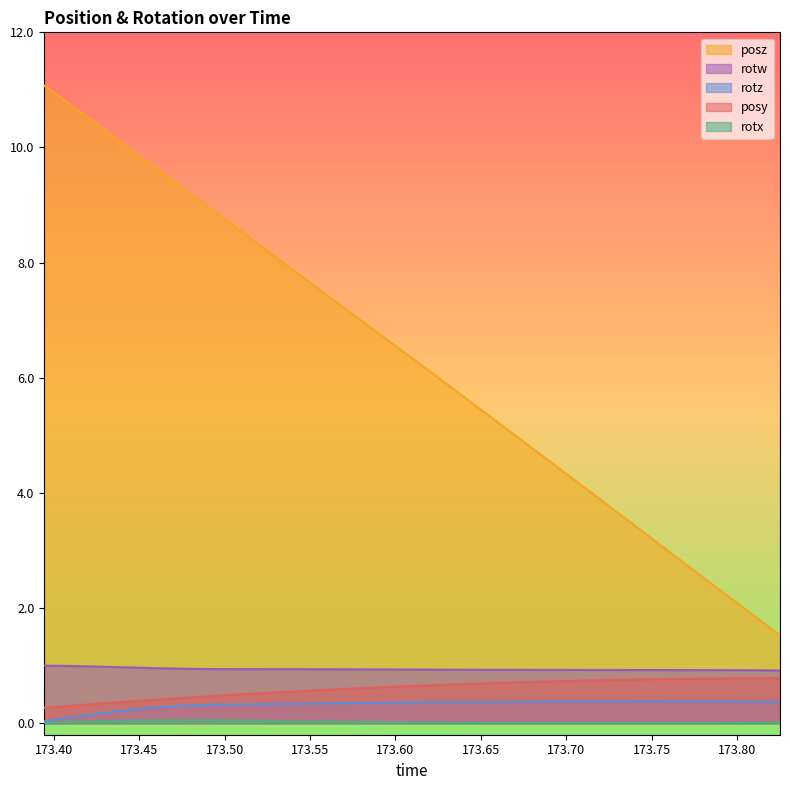

True or false: rotz and rotx cross at least once.

False